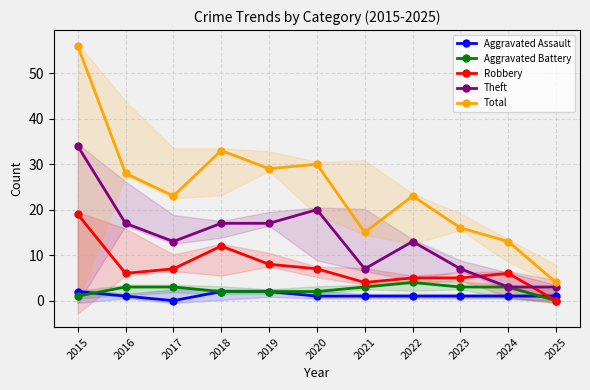

How many interior local valleys does the Aggravated Assault series have?

1